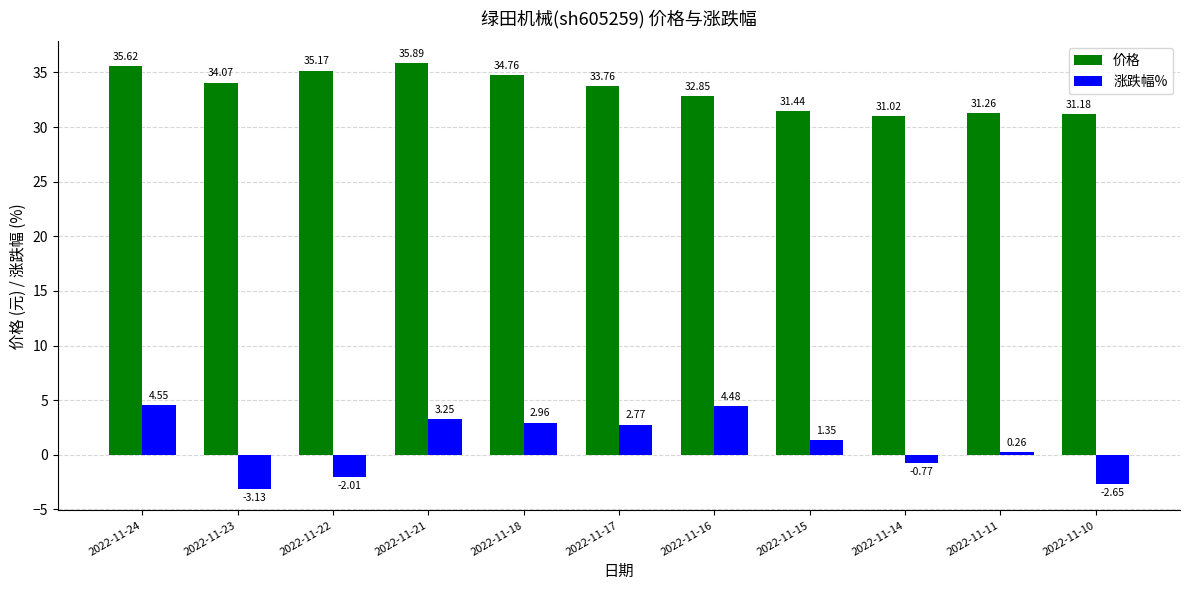

How many data points in 涨跌幅% are less than 1?

5